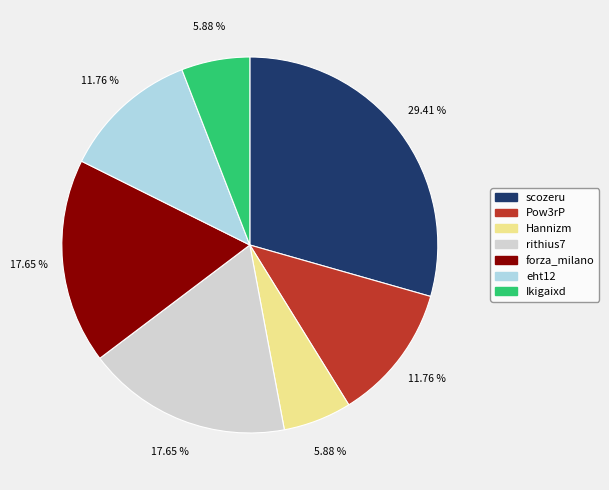

Does Ikigaixd account for over 50% of the chart?

No